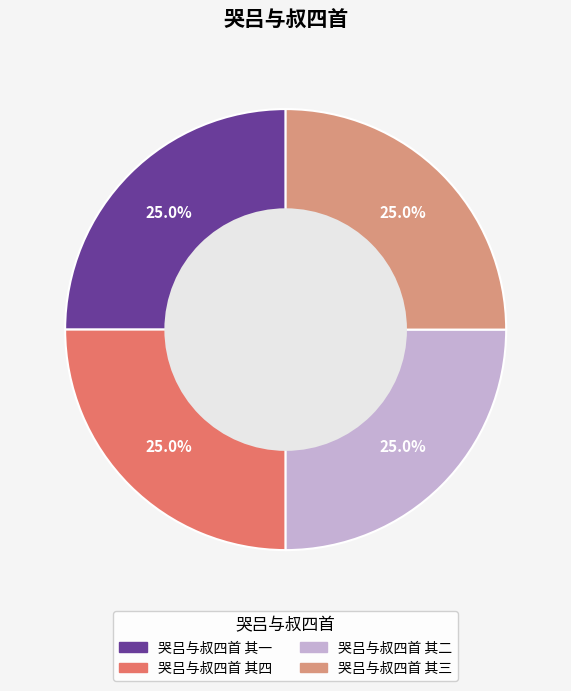

What is the total percentage of 哭吕与叔四首 其二 and 哭吕与叔四首 其四?

50.0%